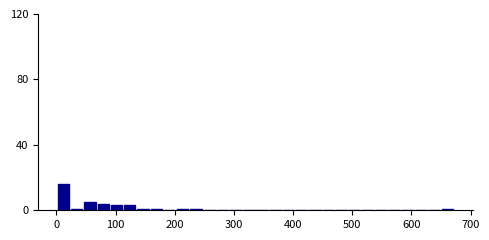

Read against the x-axis, roughly where is the centre of the tallest bar?

10